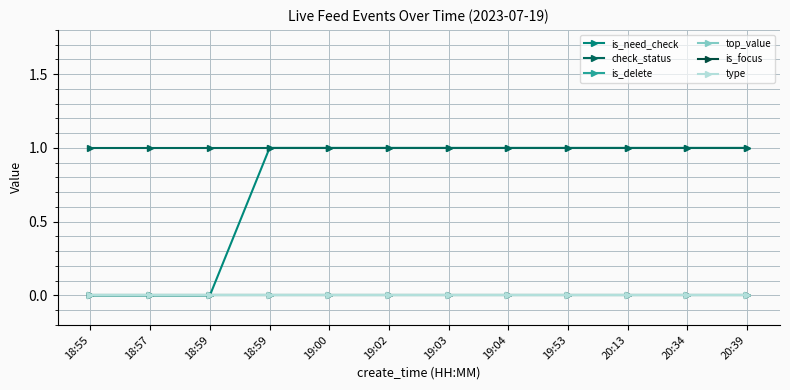

List the labels in order of is_need_check value, largest first.

18:59, 19:00, 19:02, 19:03, 19:04, 19:53, 20:13, 20:34, 20:39, 18:55, 18:57, 18:59